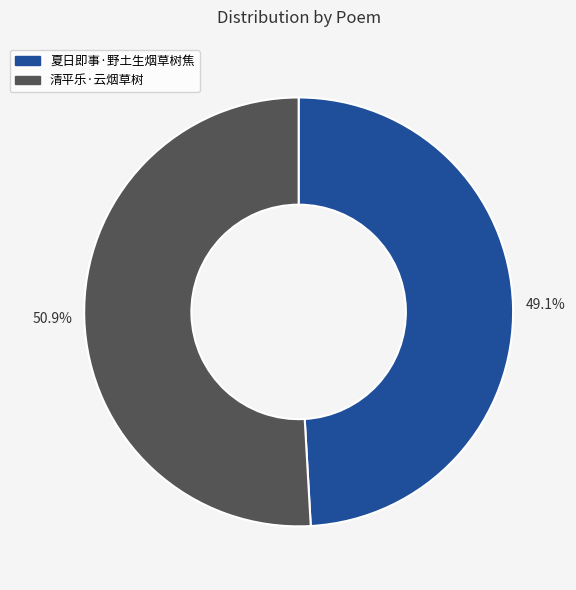

True or false: 清平乐·云烟草树 accounts for 51% of the total.

True